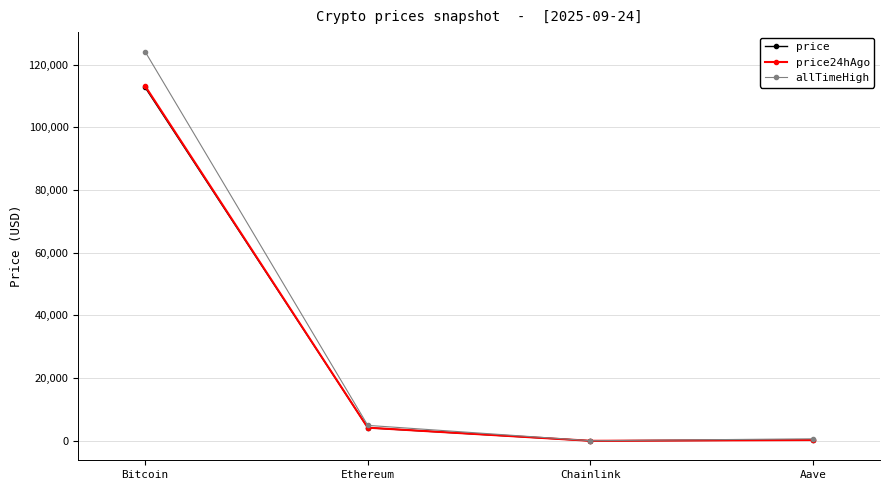

Which category has the highest value in the price series?

Bitcoin